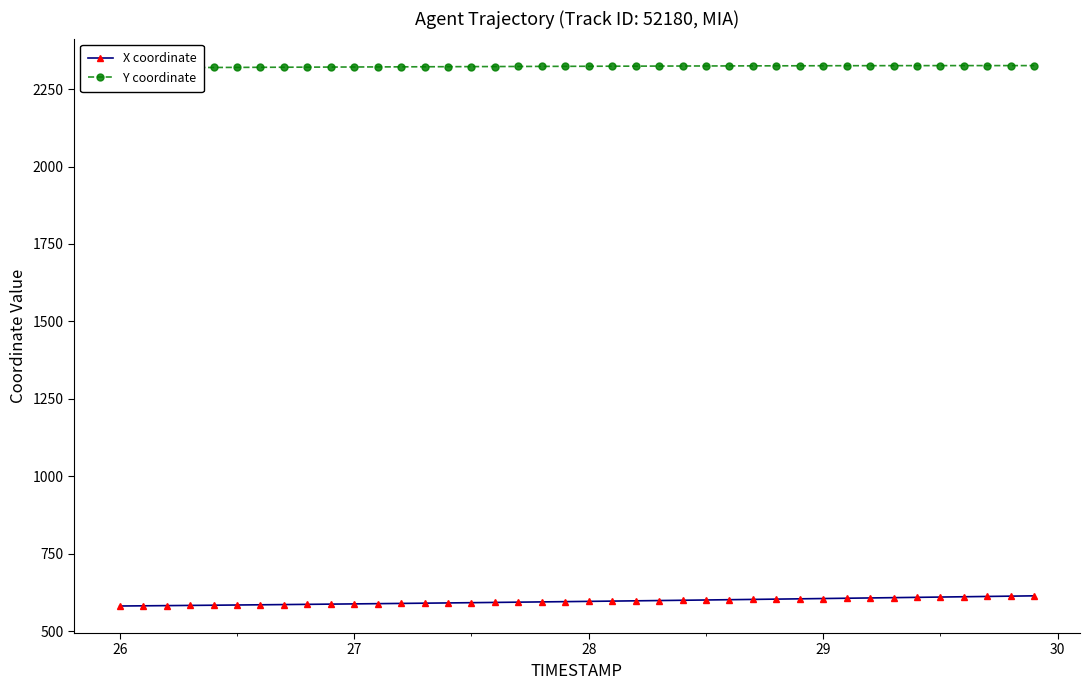

True or false: Y coordinate has more than 1 interior local peaks.

False